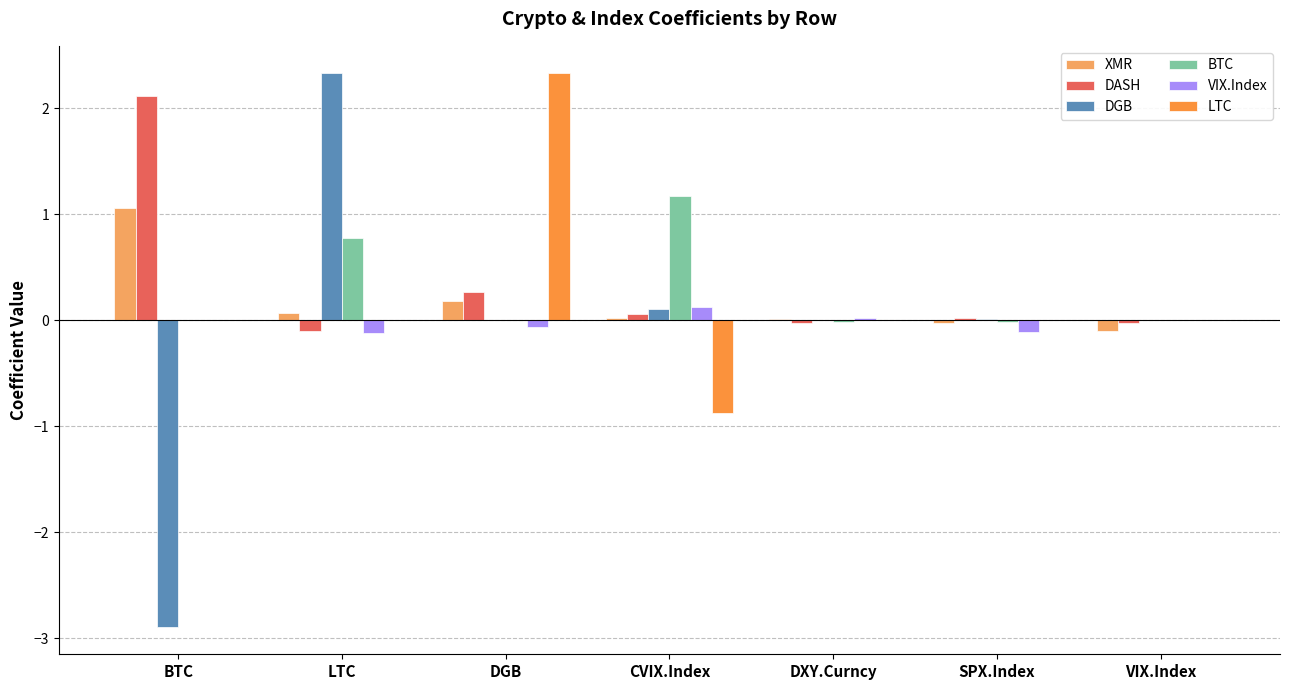

The LTC series shows 0.0 at SPX.Index. True or false?

True